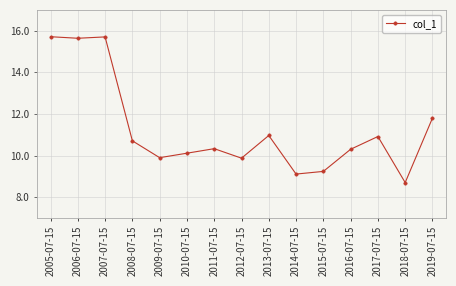

What is the minimum value shown in the chart?

8.7